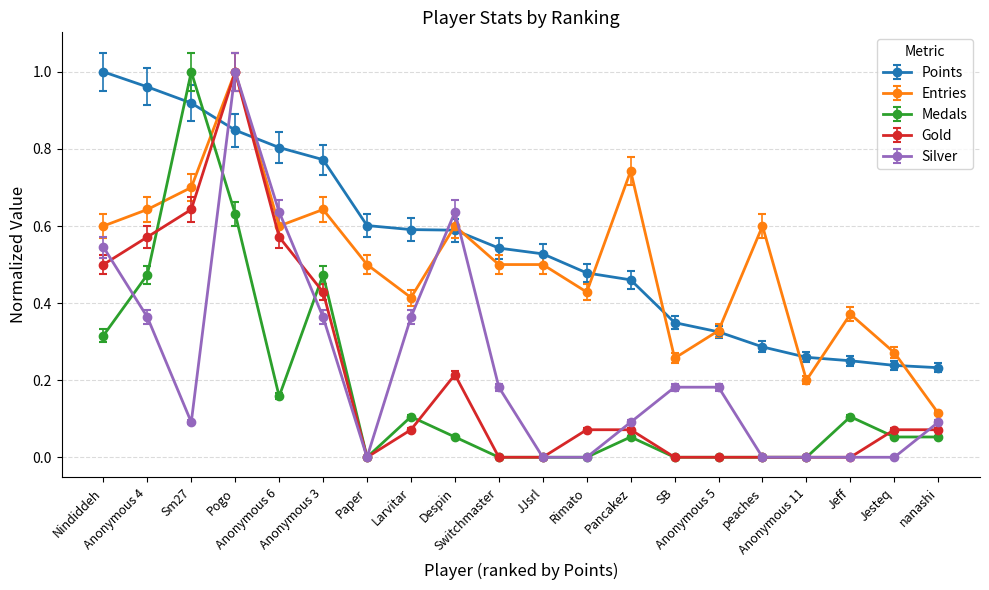

What is the label of the 2nd point from the right?

Jesteq